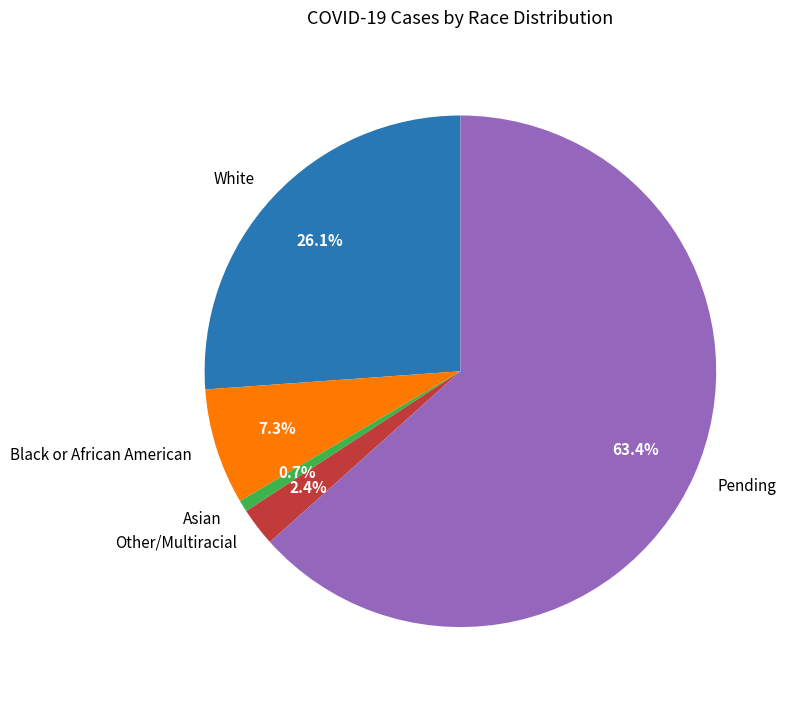

Is the sum of Asian and Black or African American greater than half?

No